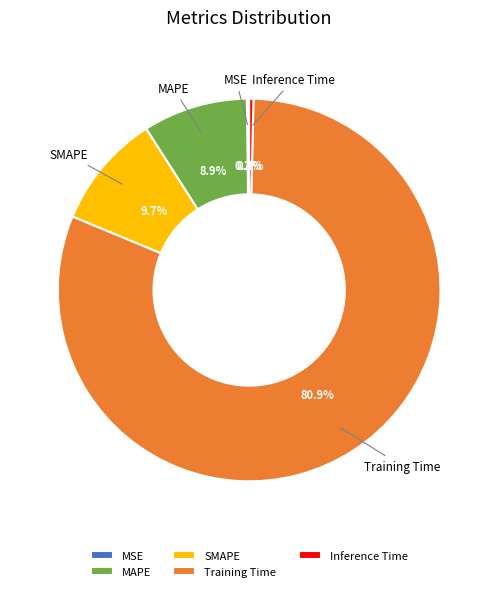

Does MAPE represent more than half of the total?

No